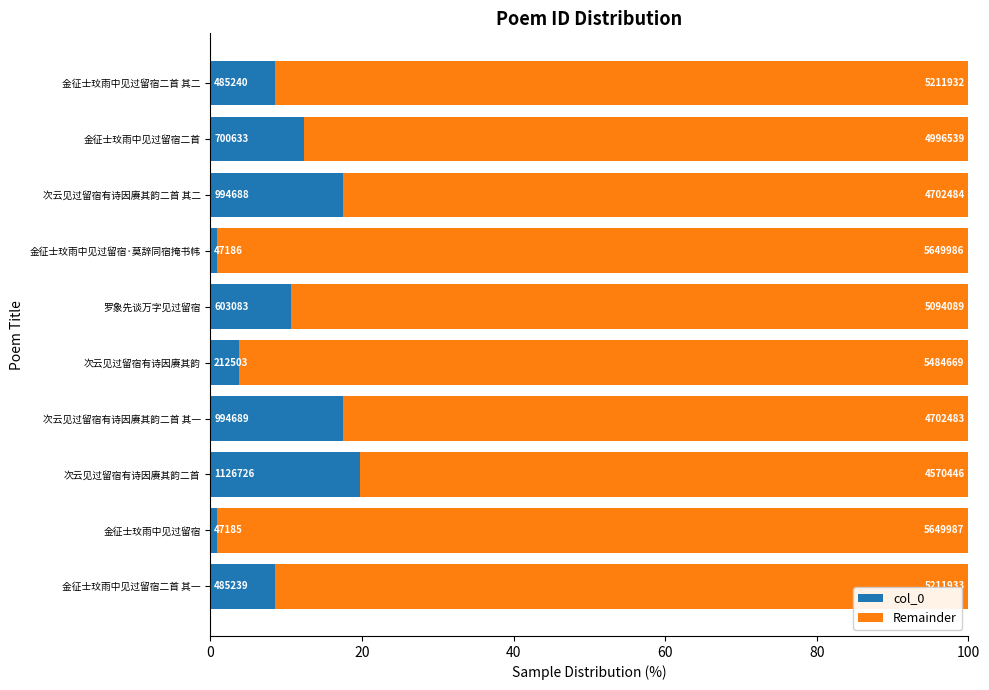

Reading left to right, extract all data points from this chart.

col_0: 8.5	0.8	19.8	17.5	3.7	10.6	0.8	17.5	12.3	8.5
Remainder: 91.5	99.2	80.2	82.5	96.3	89.4	99.2	82.5	87.7	91.5